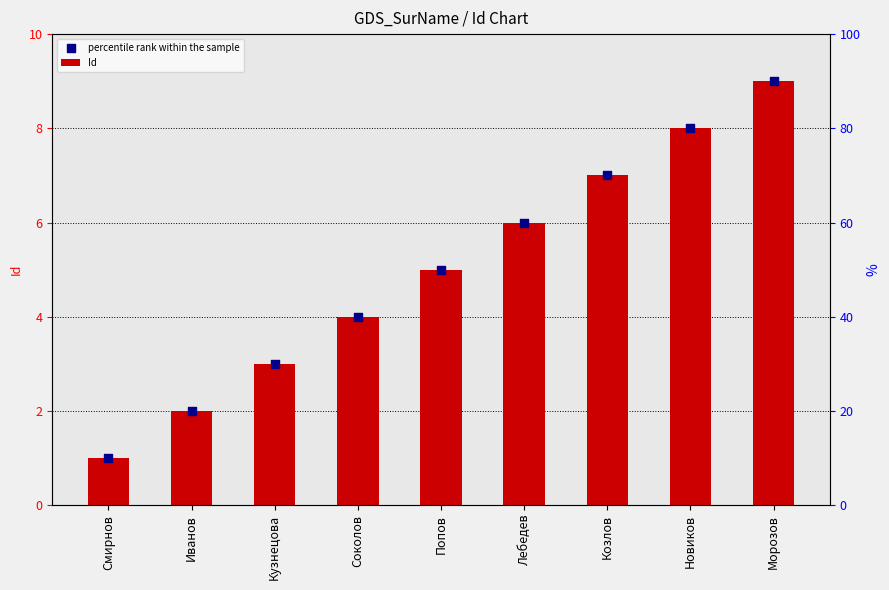

Which series has the largest Y range (max minus min)?

Id